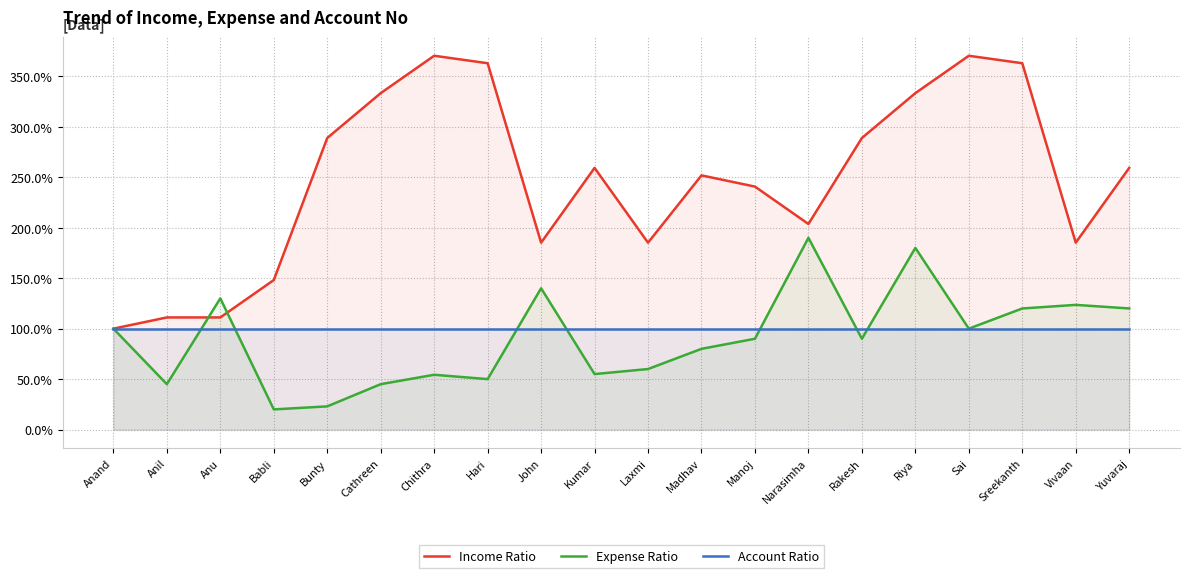

At which label is Income Ratio closest to 235?

Manoj